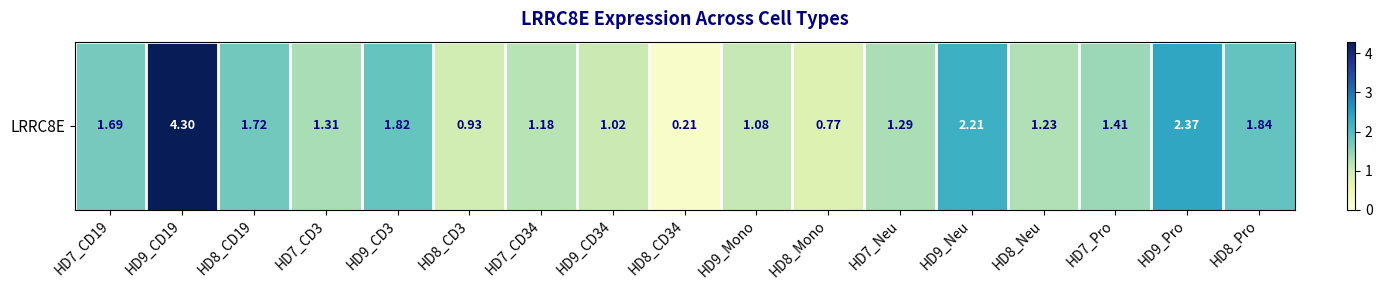

How many data points are above 1?

14